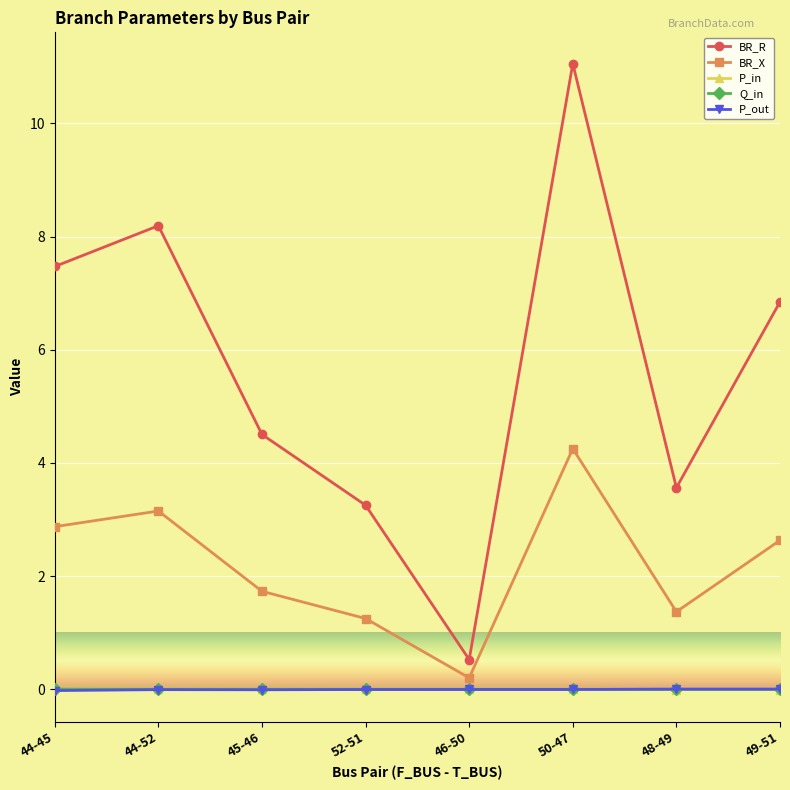

What is the total value across all series at 49-51?

9.5